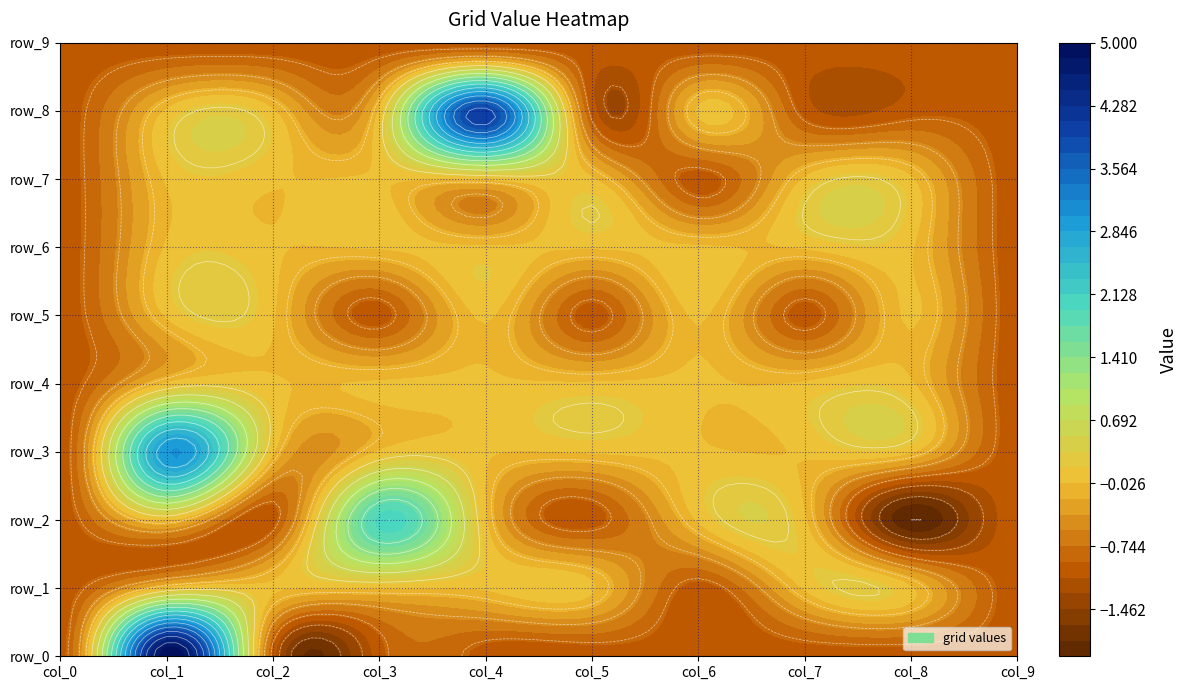

Is it true that row_2 equals 0 at 1?

True